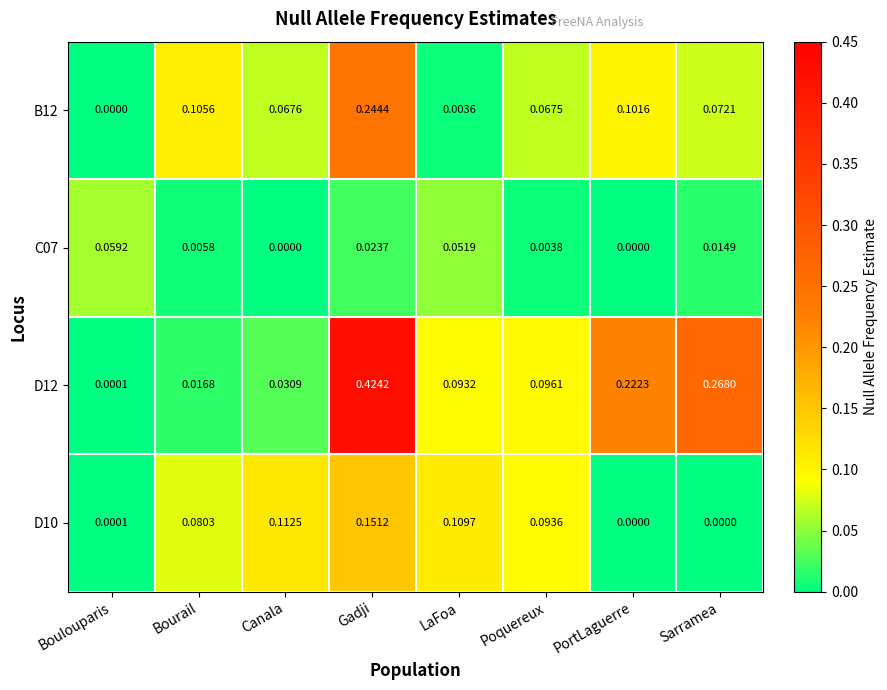

At which label does C07 reach its peak?

Boulouparis